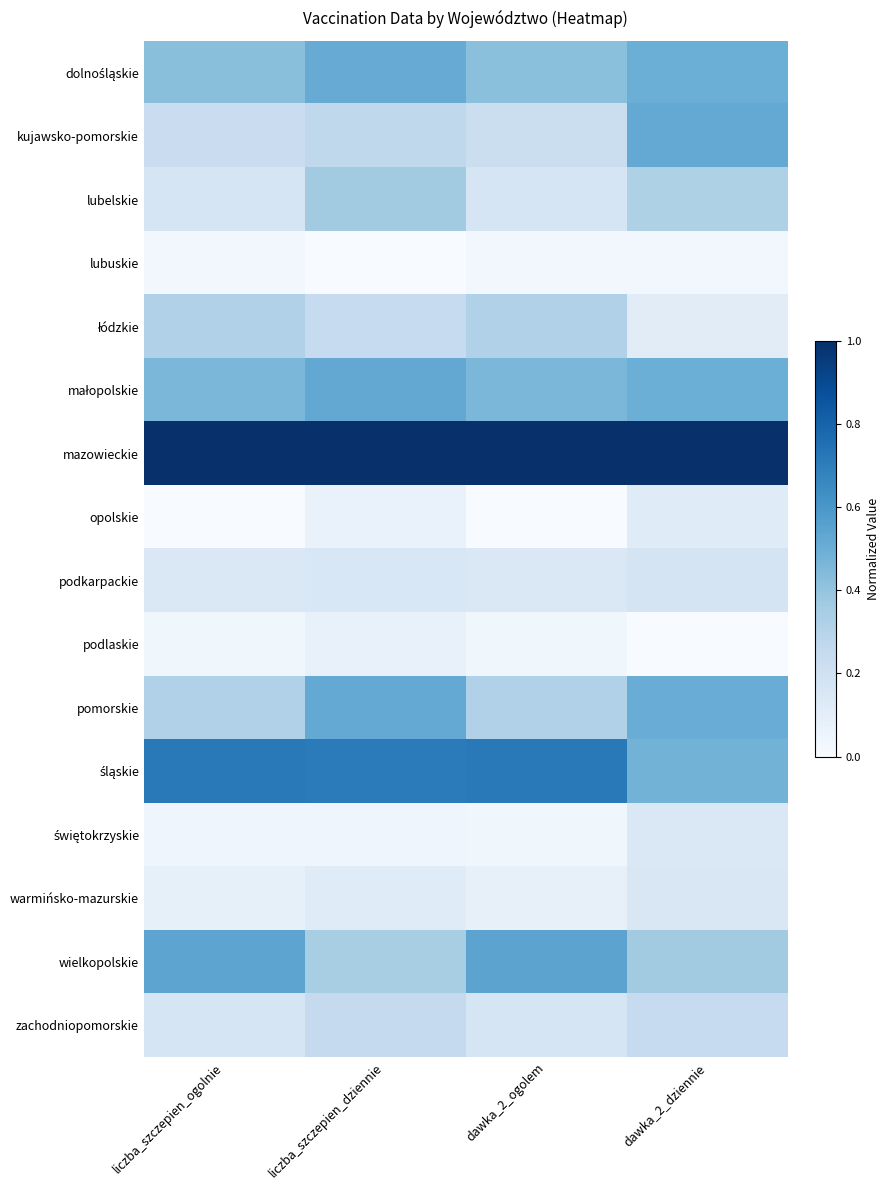

At which category is the sum across all series the highest?

liczba_szczepien_dziennie